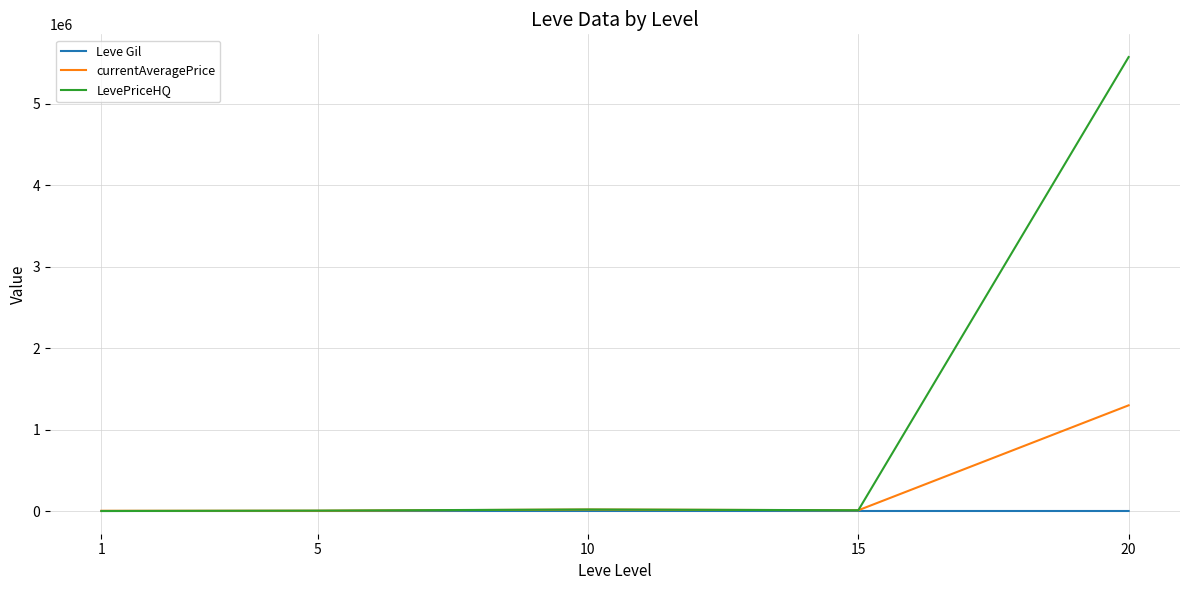

Which series has the largest range (max minus min)?

LevePriceHQ